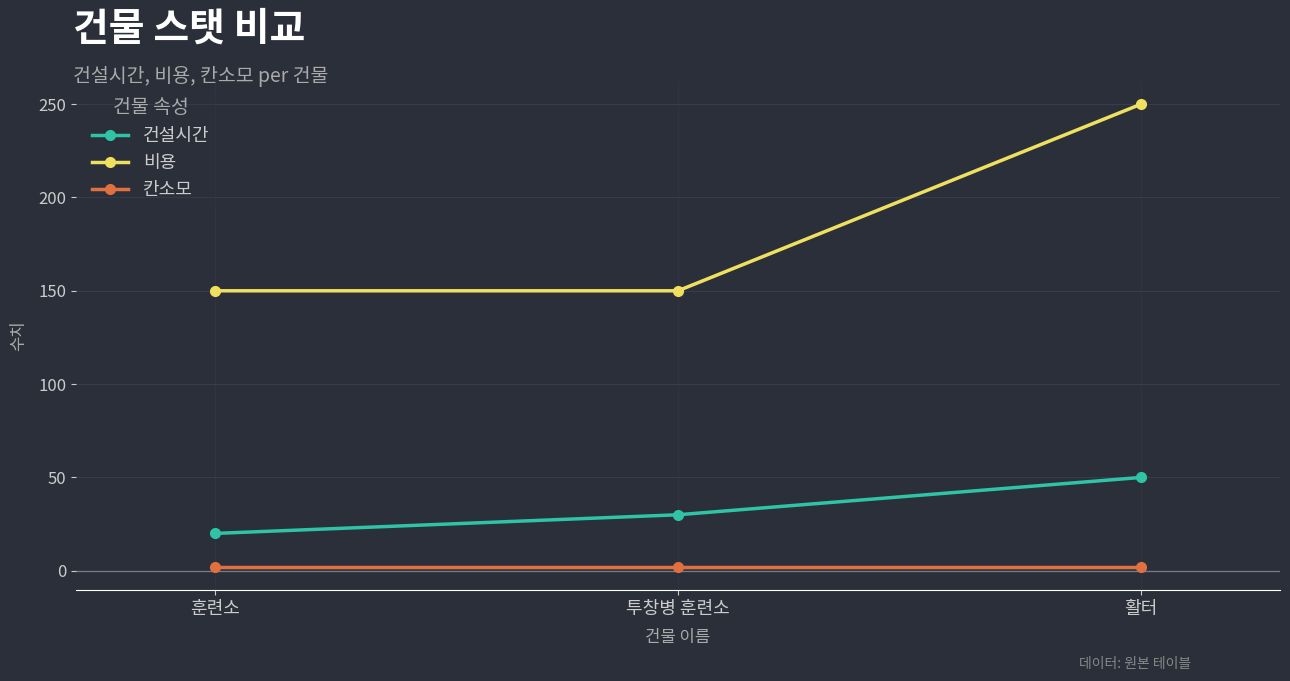

Which series has the largest total across all categories?

비용